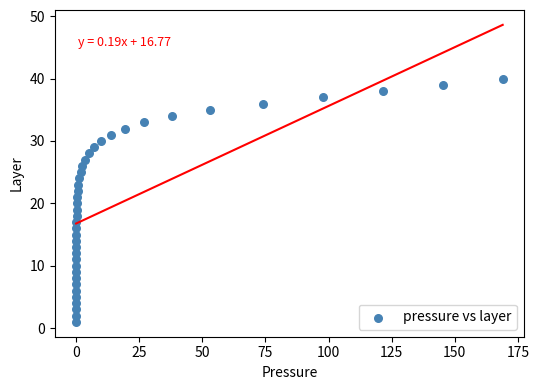

What is the range of Y values (max minus min)?

39